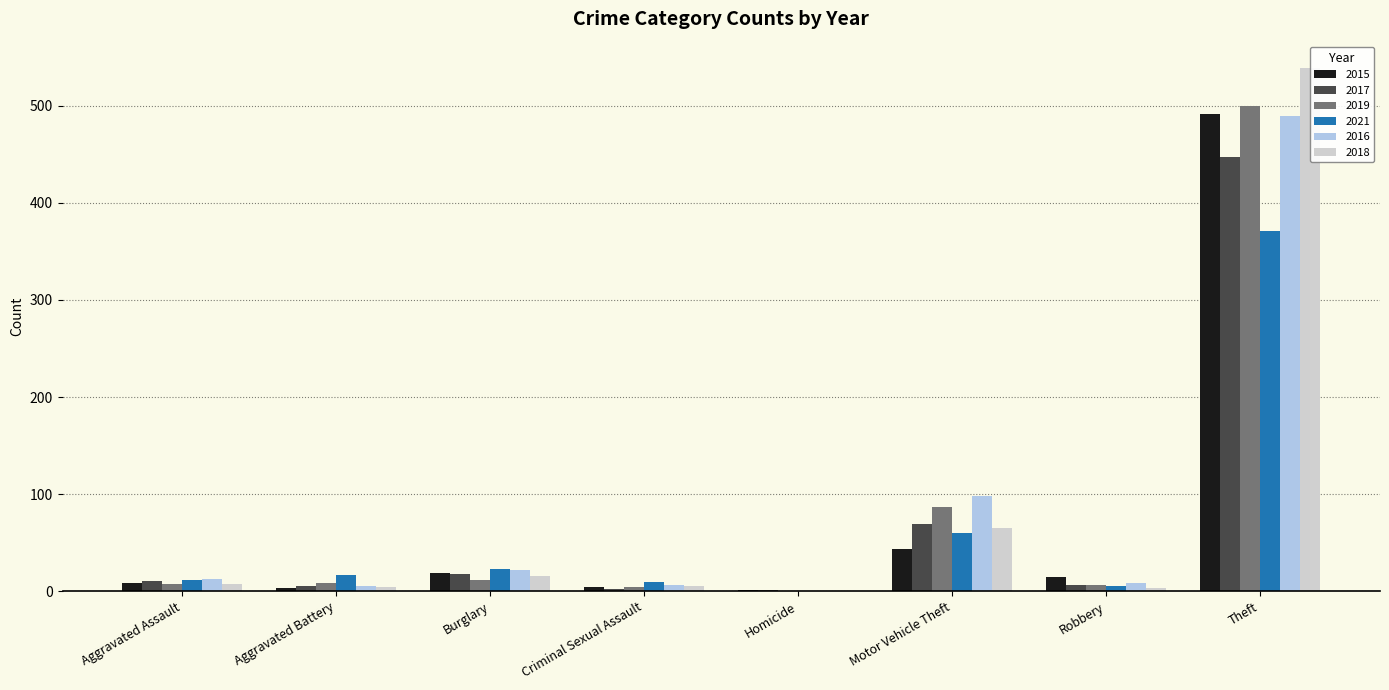

What position from the right is Theft?

1